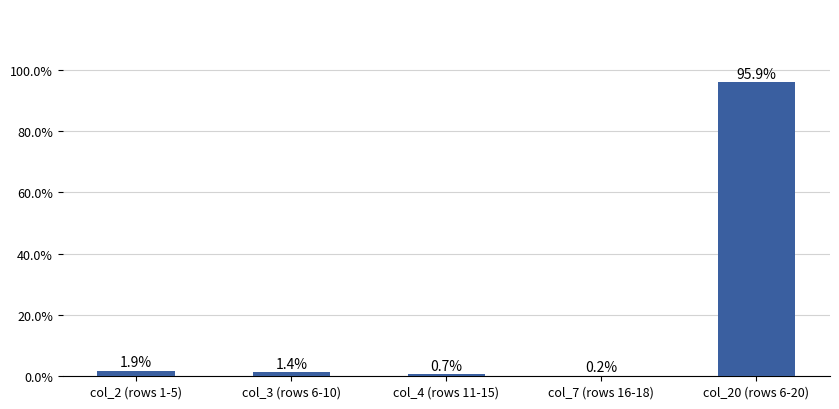

What is the average value?

0.2